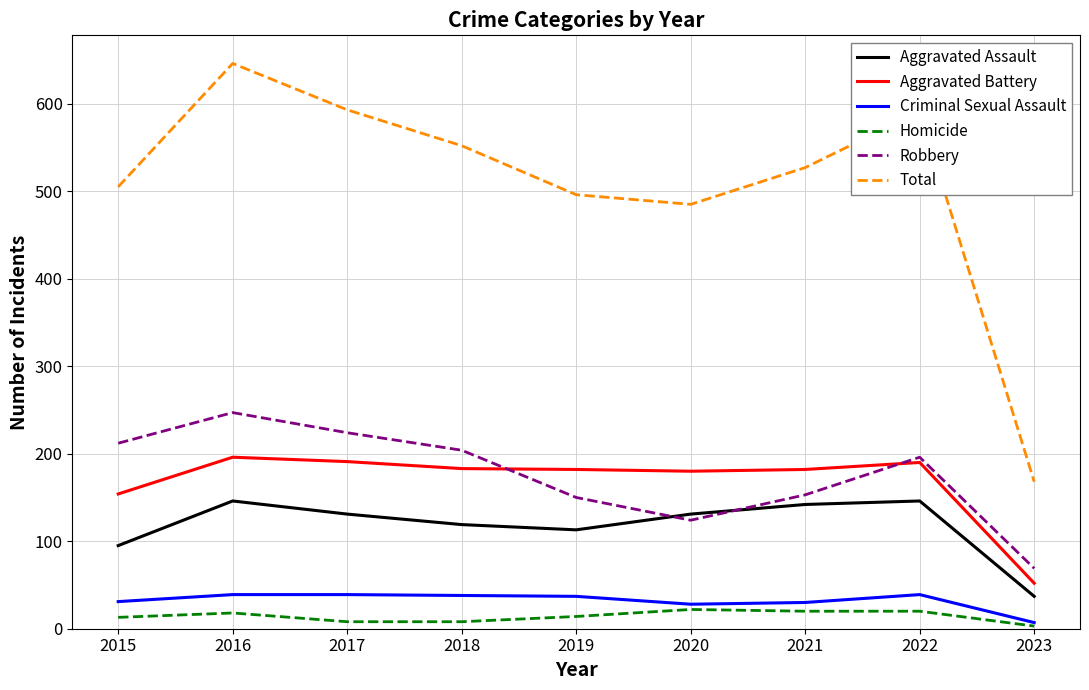

Which series has the largest total across all categories?

Total